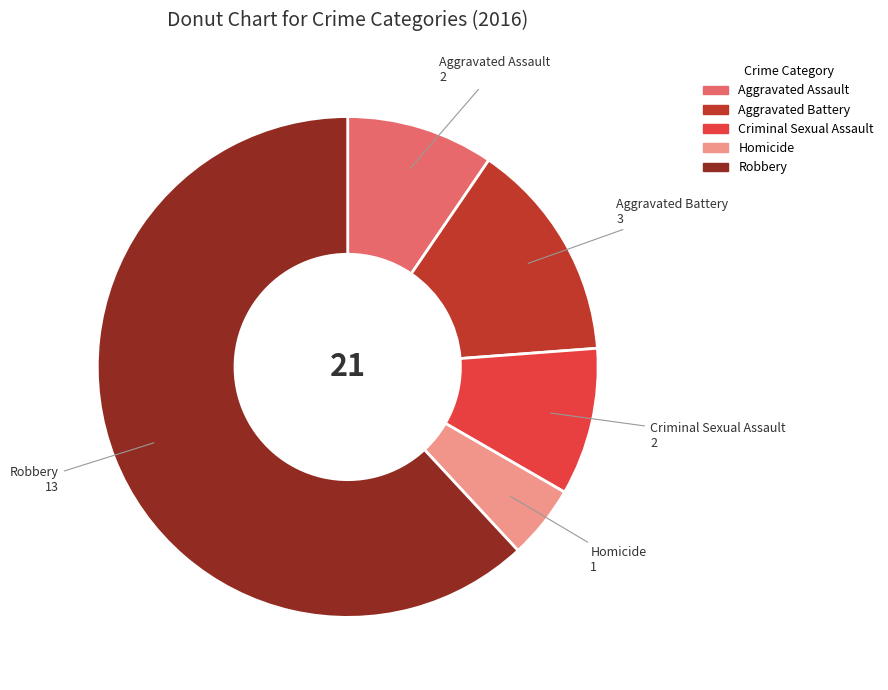

Which has a higher value, Aggravated Assault or Aggravated Battery?

Aggravated Battery